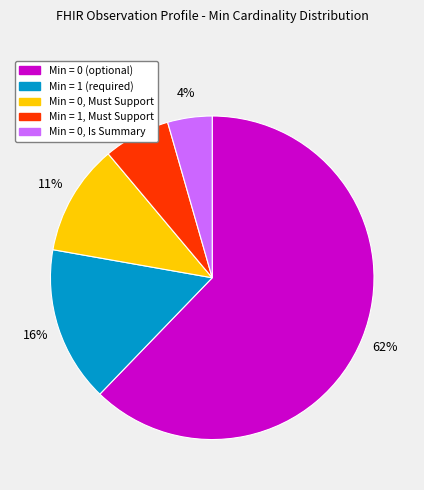

Is there any slice that represents more than half of the pie?

Yes